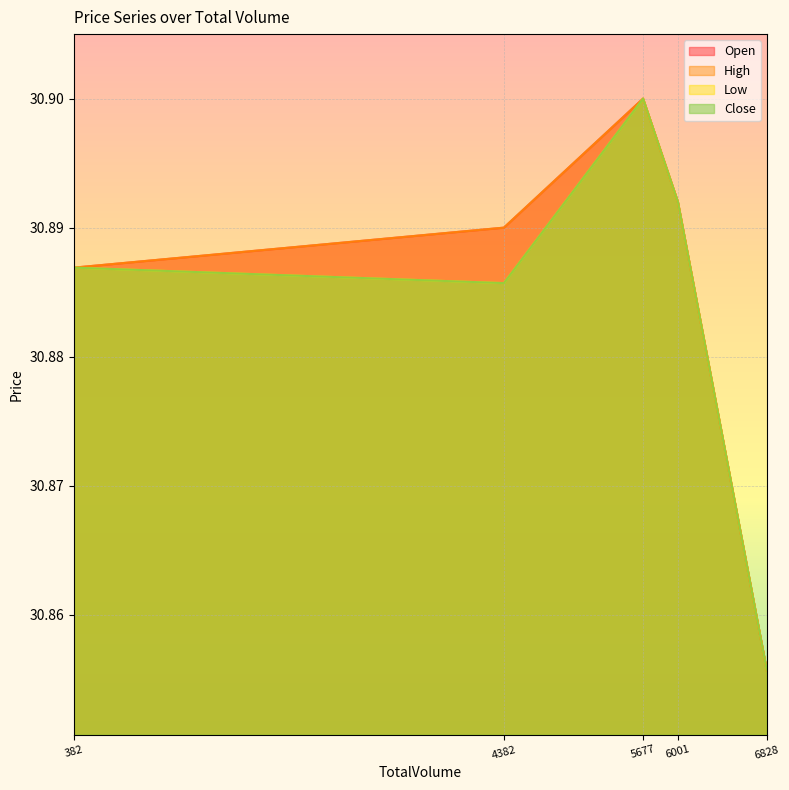

At 4382, list the series in order from smallest to largest.

Low, Close, Open, High